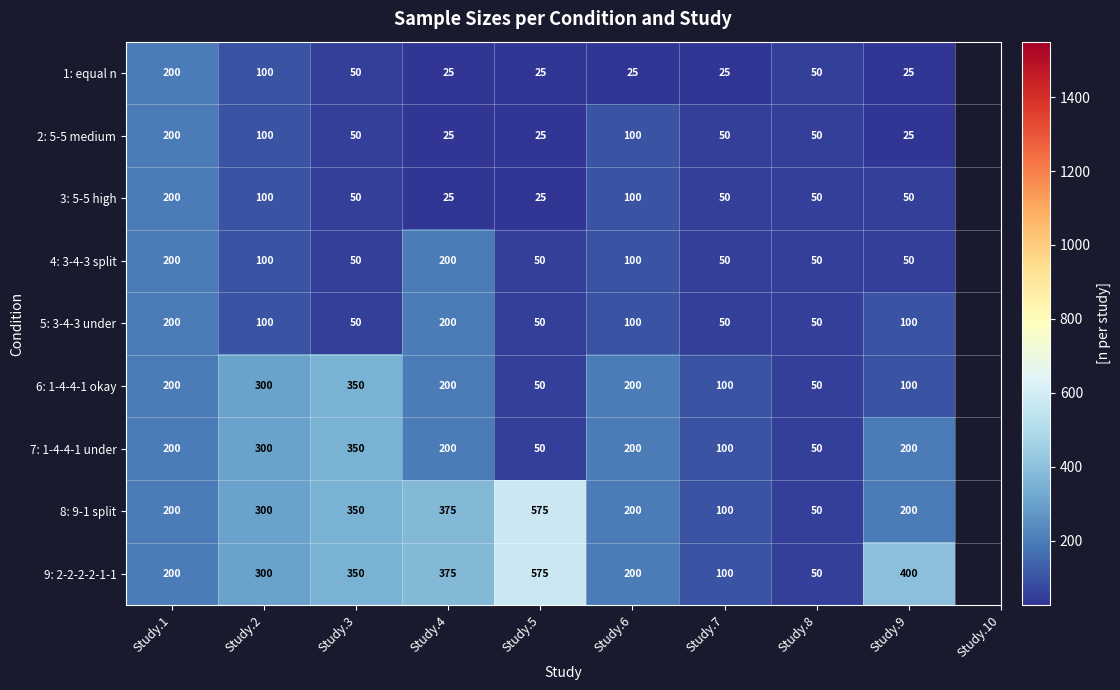

What is the sum of all 7: 1-4-4-1 under values?

1650